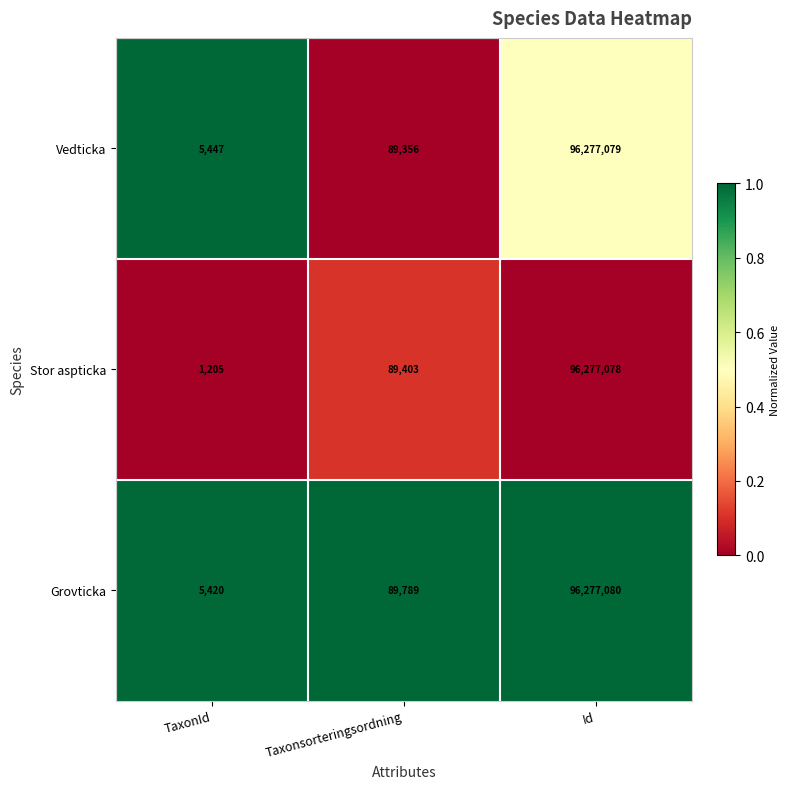

Reading right to left, transcribe all the data shown in this chart.

Vedticka: Id=96277079	Taxonsorteringsordning=89356	TaxonId=5447
Stor aspticka: Id=96277078	Taxonsorteringsordning=89403	TaxonId=1205
Grovticka: Id=96277080	Taxonsorteringsordning=89789	TaxonId=5420